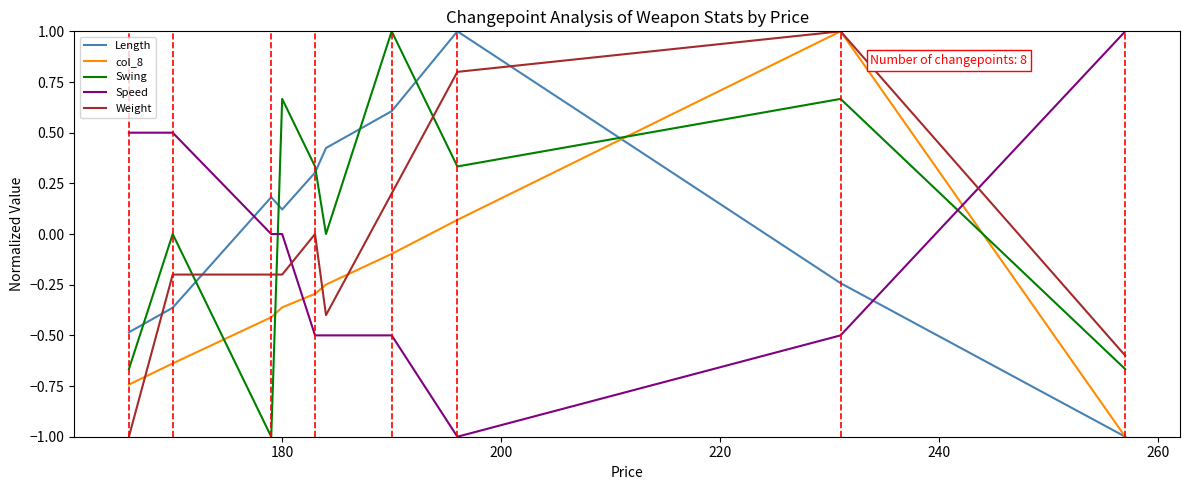

What is the lowest value of the col_8 series?

-1.0